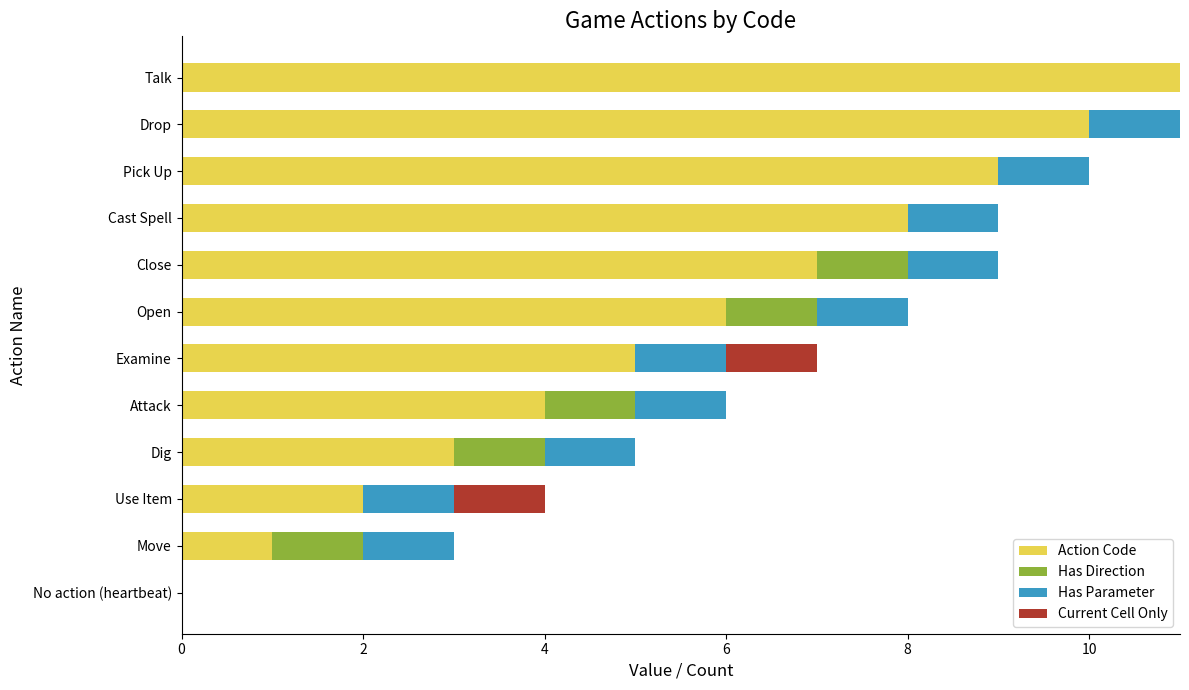

What is the maximum value for Action Code?

11